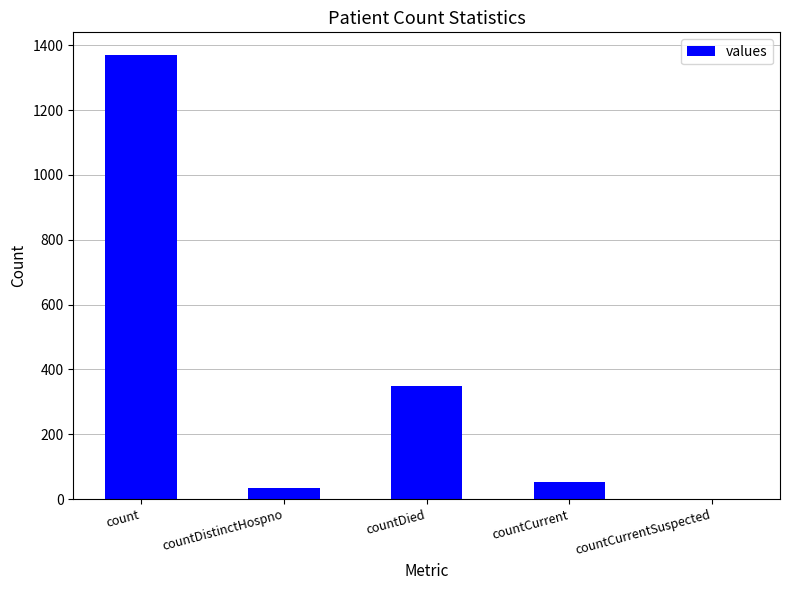

What value does the data have at count, to the nearest 100?

1400